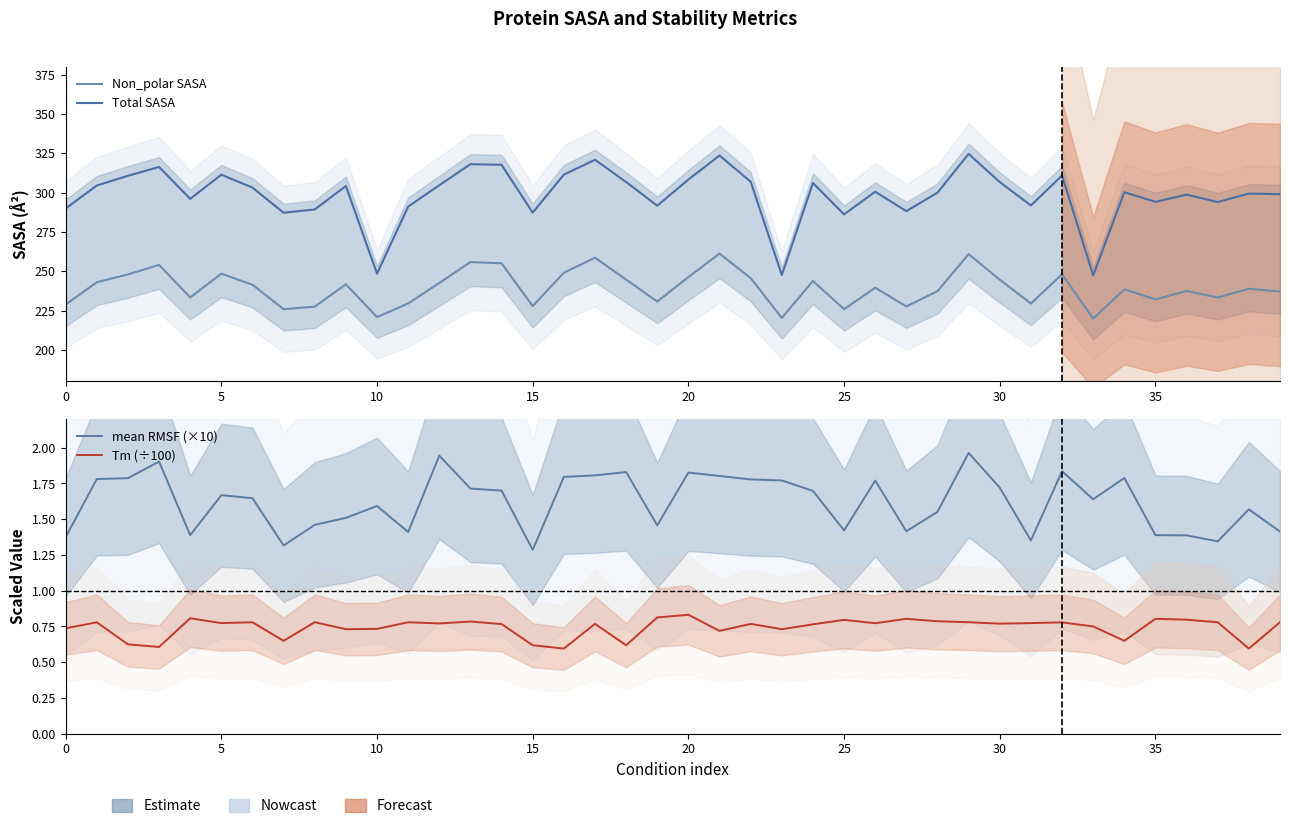

What is the spread (max minus min) of values at 0?

289.2